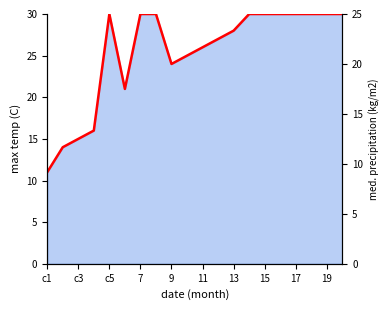

How many points are lower than both their immediate neighbors (excluding endpoints)?

2